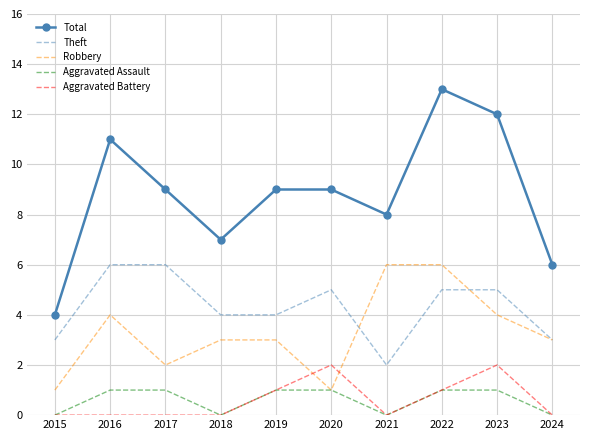

True or false: Aggravated Battery and Total cross at least once.

False